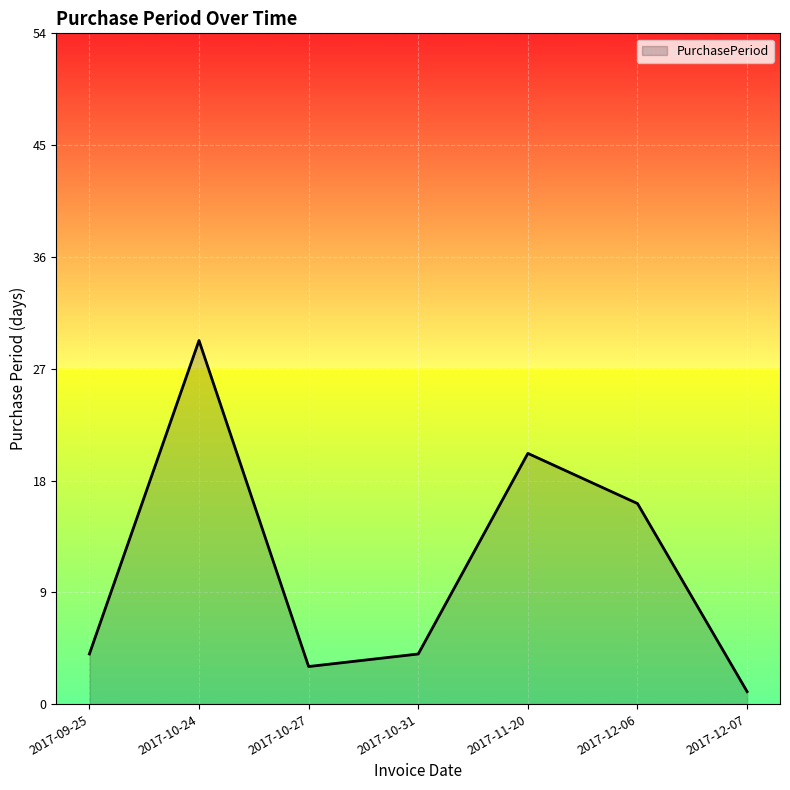

Reading left to right, list all the values displayed in this chart.

4	29	3	4	20	16	1